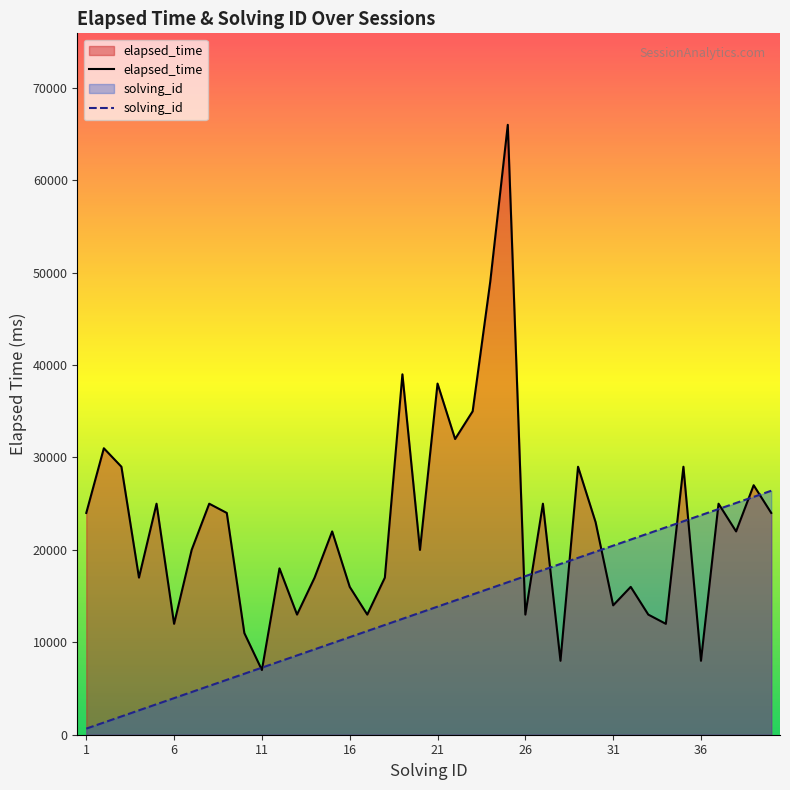

True or false: elapsed_time has a value of 9264 at 37.

False